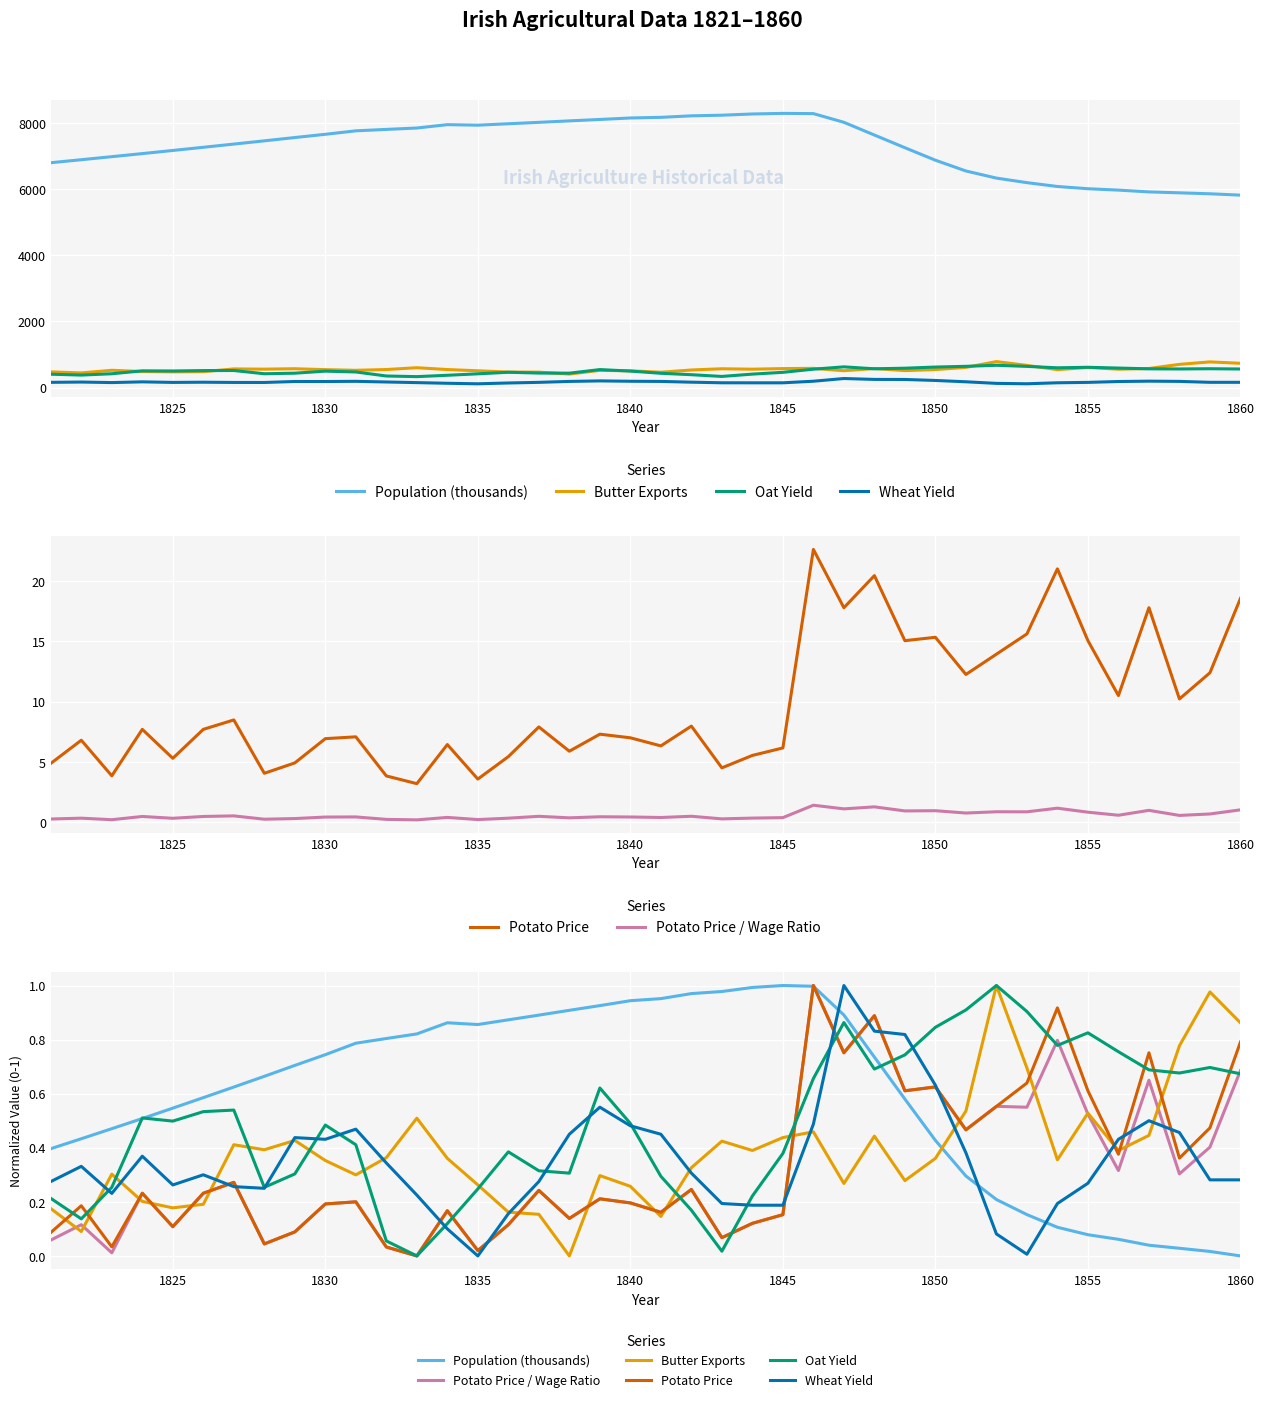

Reading left to right, transcribe all the data shown in this chart.

Population (thousands): 0.4	0.4	0.5	0.5	0.5	0.6	0.6	0.7	0.7	0.7	0.8	0.8	0.8	0.9	0.9	0.9	0.9	0.9	0.9	0.9	1.0	1.0	1.0	1.0	1.0	1.0	0.9	0.7	0.6	0.4	0.3	0.2	0.2	0.1	0.1	0.1	0.0	0.0	0.0	0.0
Butter Exports: 0.2	0.1	0.3	0.2	0.2	0.2	0.4	0.4	0.4	0.4	0.3	0.4	0.5	0.4	0.3	0.2	0.2	0.0	0.3	0.3	0.1	0.3	0.4	0.4	0.4	0.5	0.3	0.4	0.3	0.4	0.5	1.0	0.7	0.4	0.5	0.4	0.4	0.8	1.0	0.9
Oat Yield: 0.2	0.1	0.3	0.5	0.5	0.5	0.5	0.3	0.3	0.5	0.4	0.1	0.0	0.1	0.2	0.4	0.3	0.3	0.6	0.5	0.3	0.2	0.0	0.2	0.4	0.7	0.9	0.7	0.7	0.8	0.9	1.0	0.9	0.8	0.8	0.8	0.7	0.7	0.7	0.7
Wheat Yield: 0.3	0.3	0.2	0.4	0.3	0.3	0.3	0.2	0.4	0.4	0.5	0.3	0.2	0.1	0.0	0.2	0.3	0.4	0.5	0.5	0.4	0.3	0.2	0.2	0.2	0.5	1.0	0.8	0.8	0.6	0.4	0.1	0.0	0.2	0.3	0.4	0.5	0.5	0.3	0.3
Potato Price: 0.1	0.2	0.0	0.2	0.1	0.2	0.3	0.0	0.1	0.2	0.2	0.0	0.0	0.2	0.0	0.1	0.2	0.1	0.2	0.2	0.2	0.2	0.1	0.1	0.2	1.0	0.8	0.9	0.6	0.6	0.5	0.6	0.6	0.9	0.6	0.4	0.8	0.4	0.5	0.8
Potato Price / Wage Ratio: 0.1	0.1	0.0	0.2	0.1	0.2	0.3	0.0	0.1	0.2	0.2	0.0	0.0	0.2	0.0	0.1	0.2	0.1	0.2	0.2	0.2	0.2	0.1	0.1	0.2	1.0	0.8	0.9	0.6	0.6	0.5	0.6	0.5	0.8	0.5	0.3	0.6	0.3	0.4	0.7